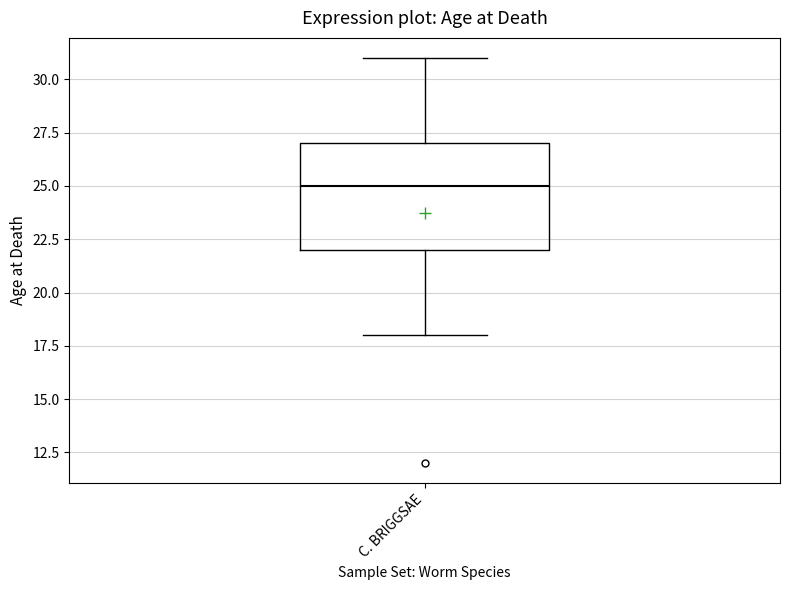

Transcribe this box plot: give where the median line is, the range the box spans, and where the two whiskers end, as read against the y-axis. The values are not printed on the chart, so give them approximately, as read against the axis.

median 25, box 22 to 27, whiskers 18 to 31